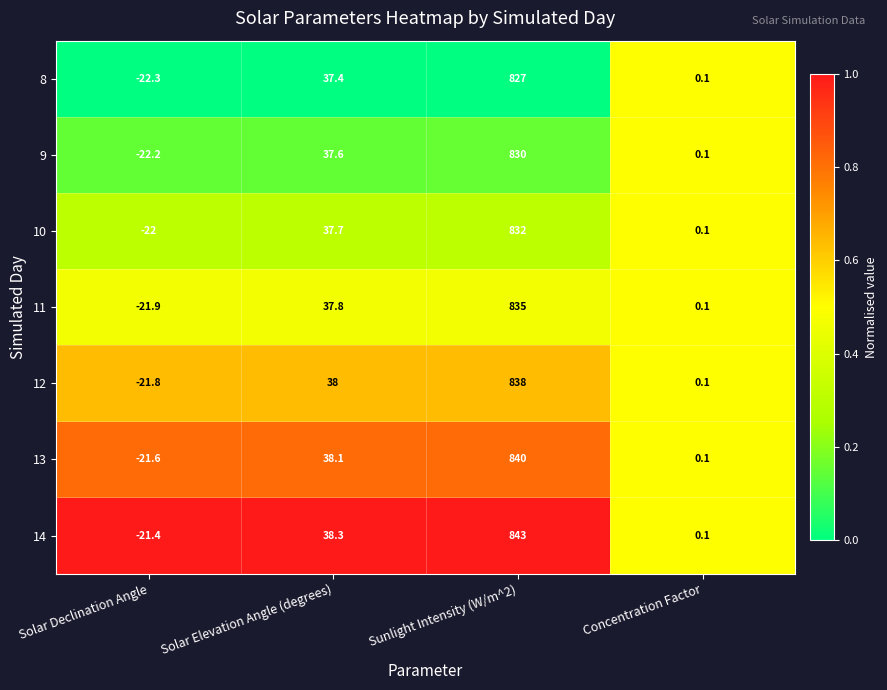

What value does the 12 series have at Solar Declination Angle?

-21.8